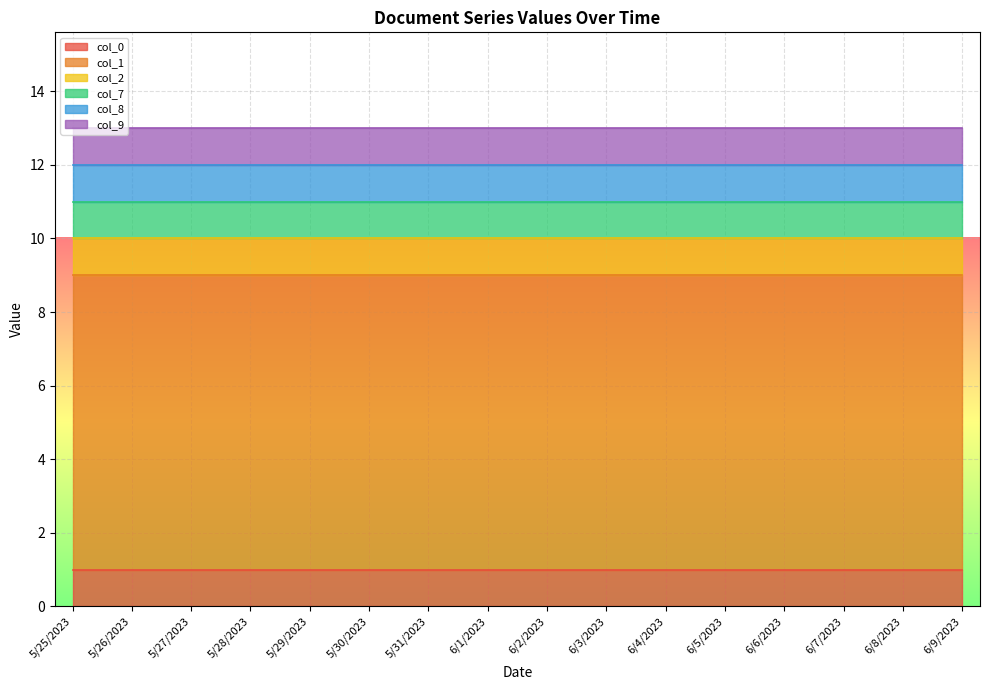

Which label corresponds to the smallest value in the chart?

5/25/2023